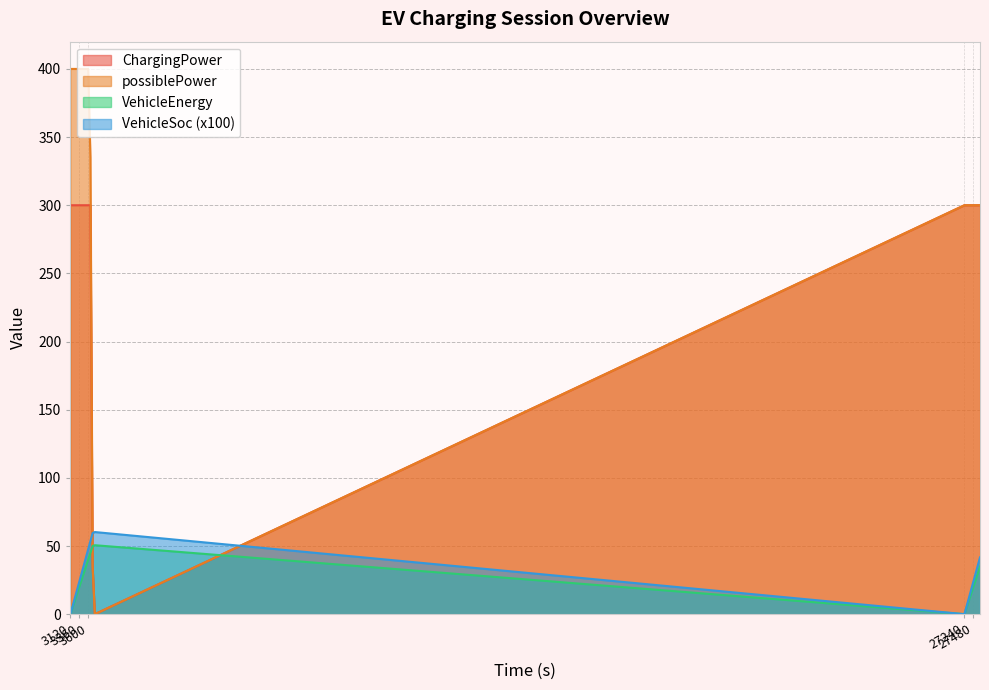

Reading left to right, list all the values displayed in this chart.

ChargingPower: 300.0	300.0	300.0	300.0	300.0	300.0	300.0	300.0	300.0	300.0	35.0	0.0	300.0	300.0	300.0	300.0	300.0	300.0	300.0	300.0
possiblePower: 400.0	400.0	400.0	400.0	400.0	400.0	400.0	400.0	400.0	335.0	35.0	0.0	300.0	300.0	300.0	300.0	300.0	300.0	300.0	300.0
VehicleEnergy: 0.0	5.0	10.0	15.0	20.0	25.0	30.0	35.0	40.0	45.0	50.0	50.6	0.0	5.0	10.0	15.0	20.0	25.0	30.0	35.0
VehicleSoc: 0.0	6.0	11.9	17.9	23.8	29.8	35.7	41.7	47.6	53.6	59.6	60.2	0.0	6.0	11.9	17.9	23.8	29.8	35.7	41.7